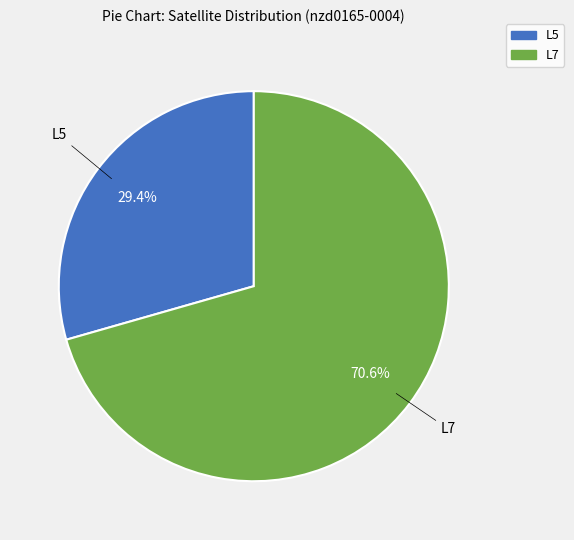

Approximately how many times larger is the value at L7 compared to L5?

2.4